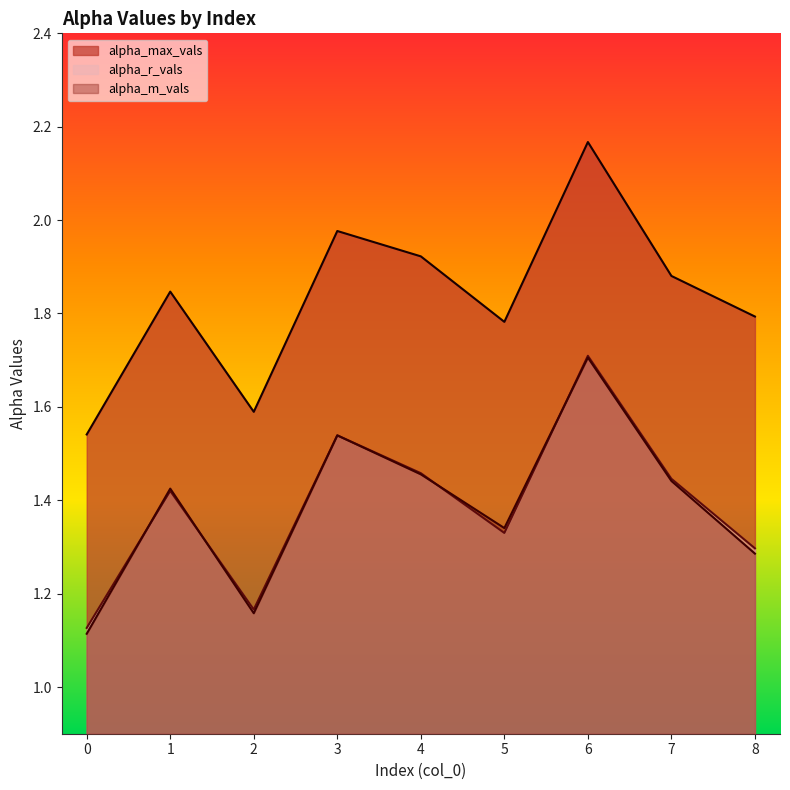

True or false: alpha_m_vals has more than 0 interior local peaks.

True